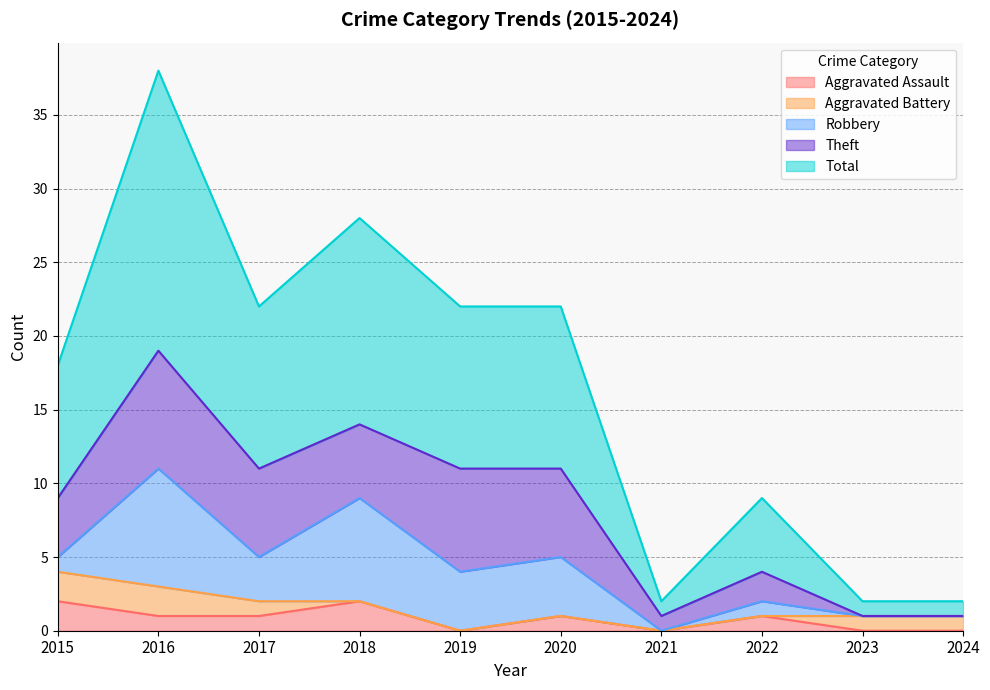

List the series in order of their peak value, lowest first.

Aggravated Assault, Aggravated Battery, Robbery, Theft, Total